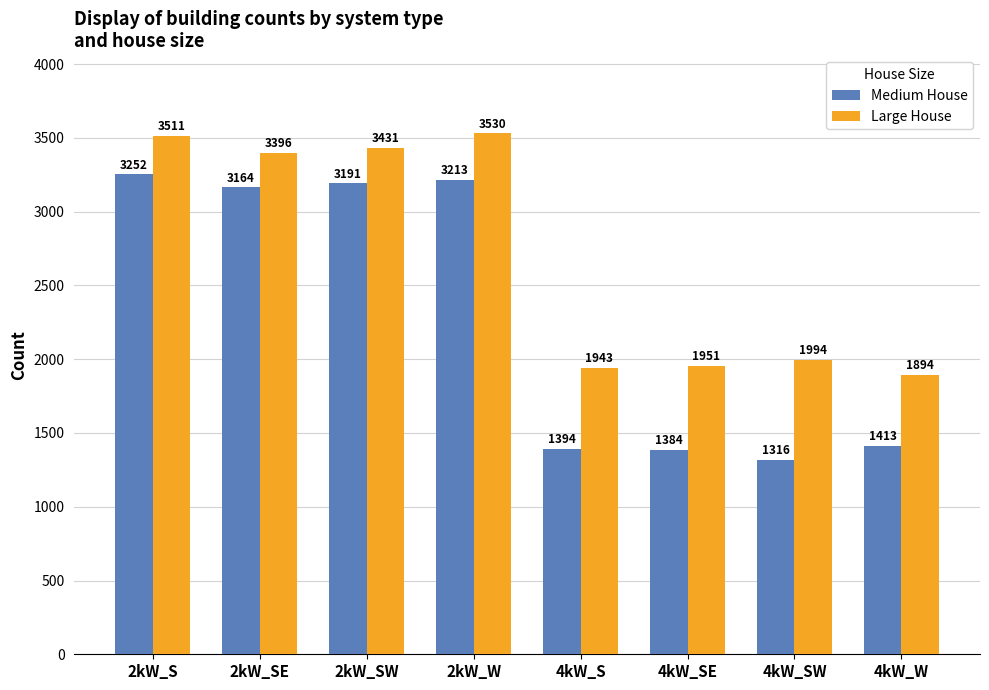

Rank the categories by Large House value from lowest to highest.

4kW_W, 4kW_S, 4kW_SE, 4kW_SW, 2kW_SE, 2kW_SW, 2kW_S, 2kW_W